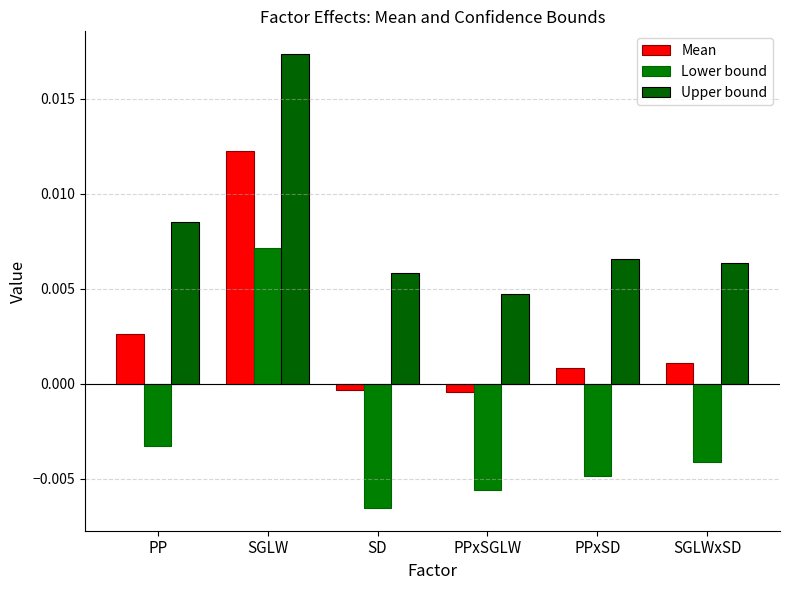

What are all the series names shown in the legend?

Mean, Lower bound, Upper bound